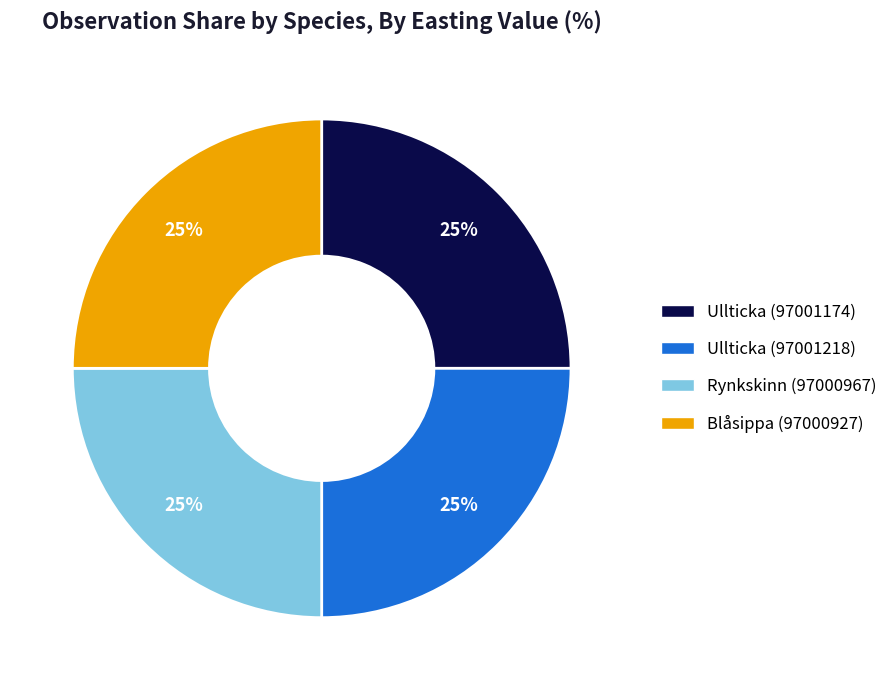

What percentage is the Ullticka (97001218) slice, to the nearest percent?

25%